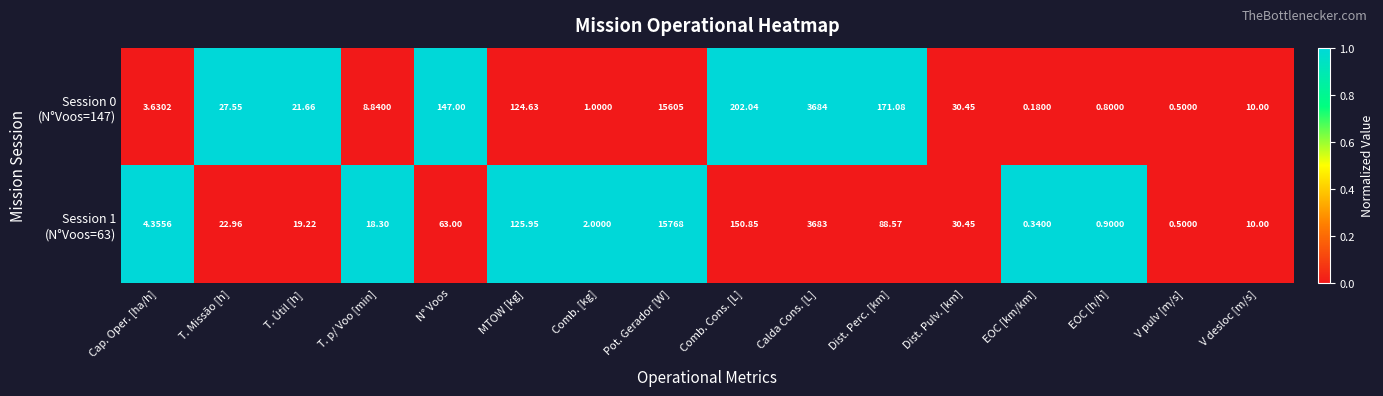

Which label corresponds to the smallest value in the chart?

EOC [km/km]